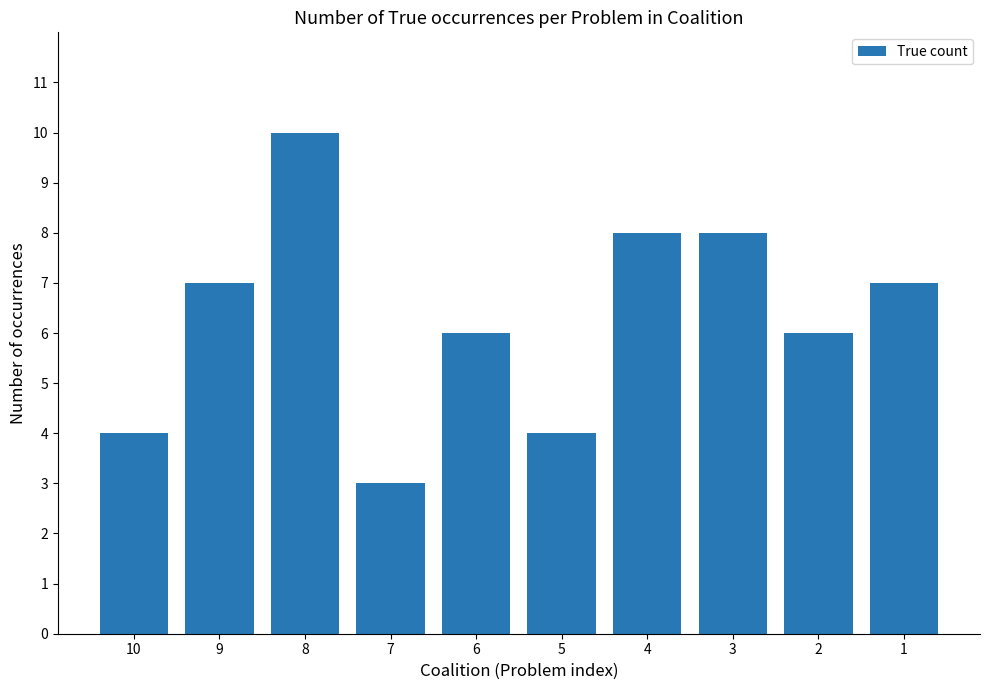

What is the difference between the maximum and second lowest values?

6